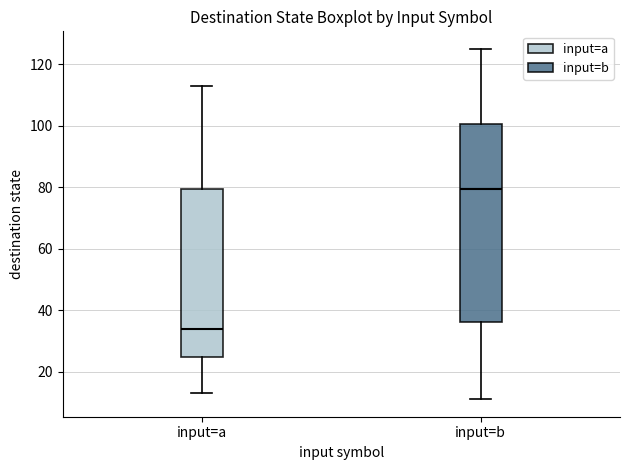

Reading left to right, transcribe this box plot: for each box, give where its median line is, the range the box spans, and where its two whiskers end, as read against the y-axis. The values are not printed on the chart, so give them approximately, as read against the axis.

input=a: median 34, box 24 to 80, whiskers 14 to 114
input=b: median 80, box 36 to 100, whiskers 12 to 126